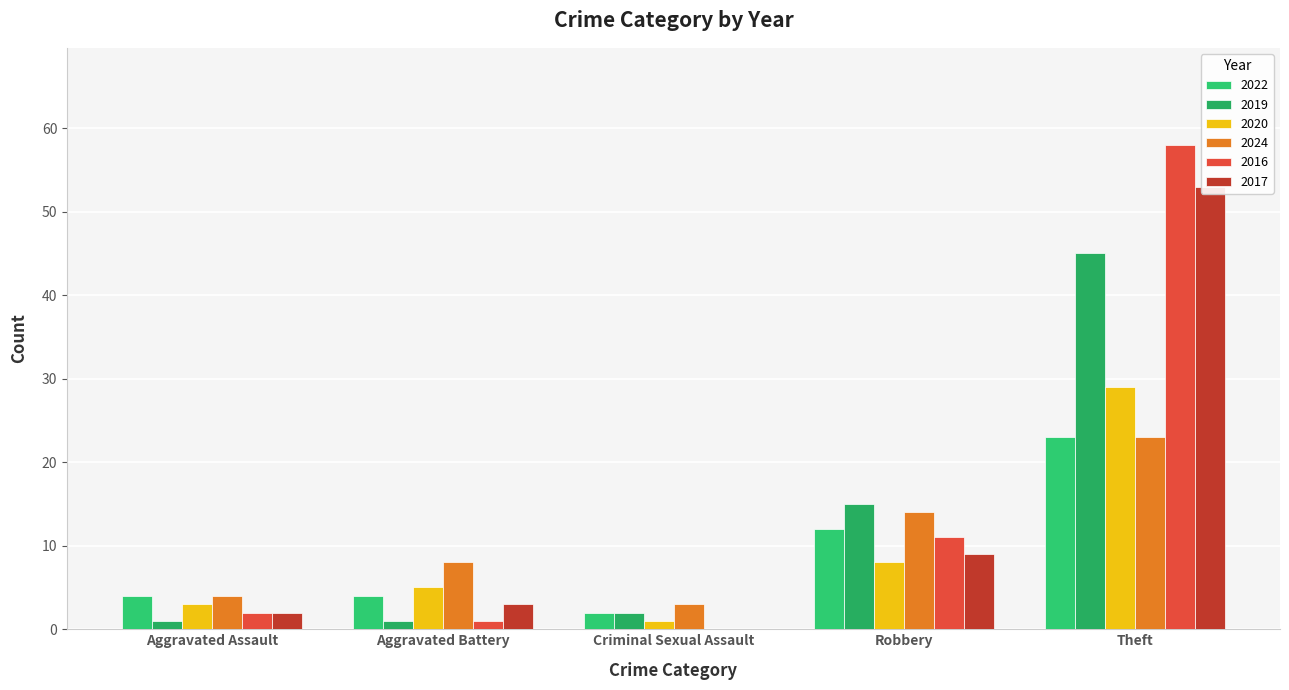

What is the difference between the second highest and minimum values in the 2022 series?

10